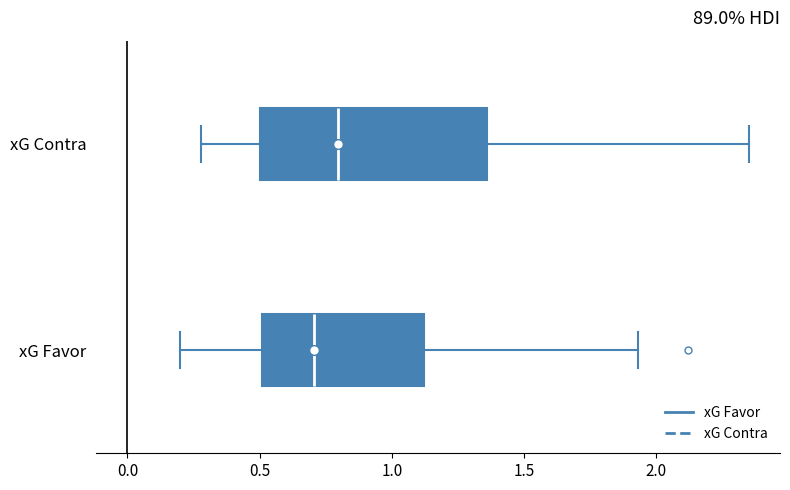

Which box has the furthest to the left median line?

xG Favor